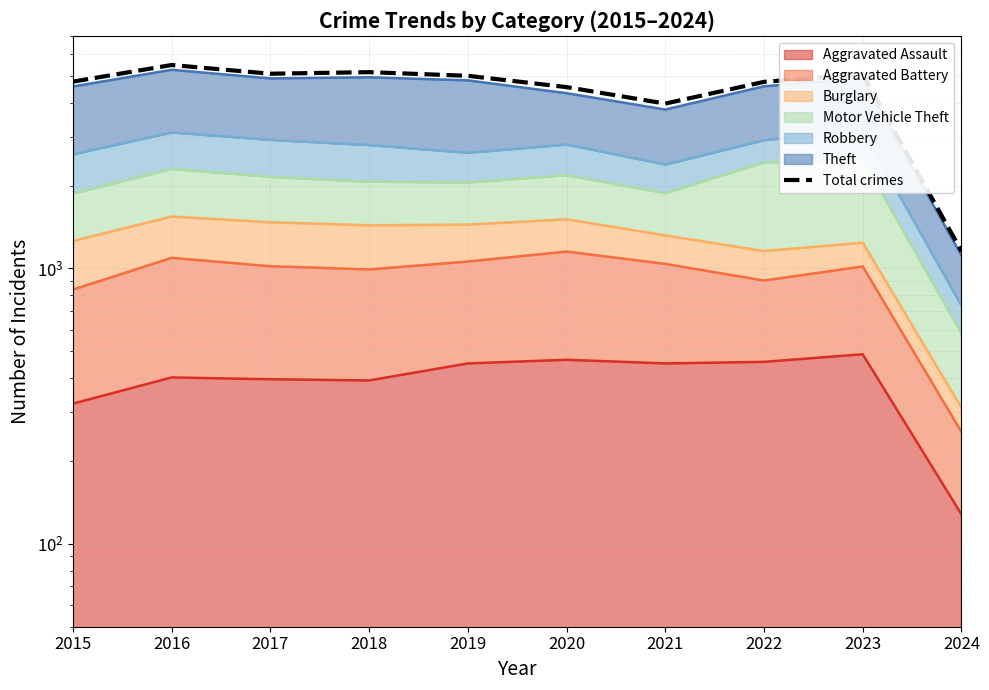

Does the chart display data point markers on the line(s)?

No